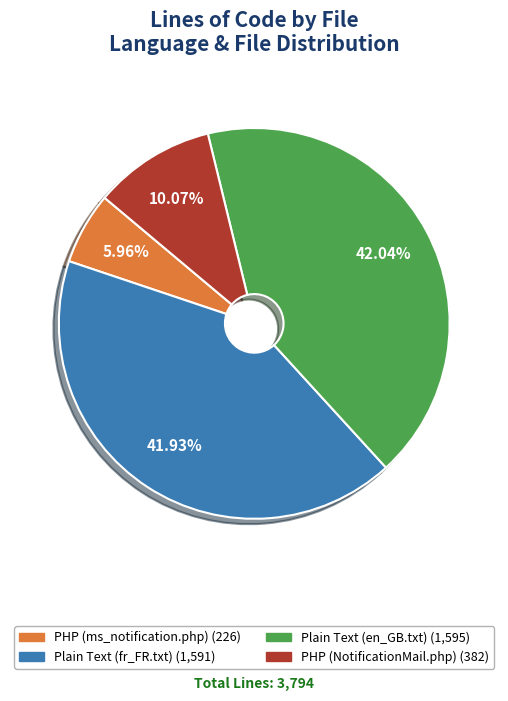

What is the total percentage of PHP (ms_notification.php) and Plain Text (fr_FR.txt)?

47.9%